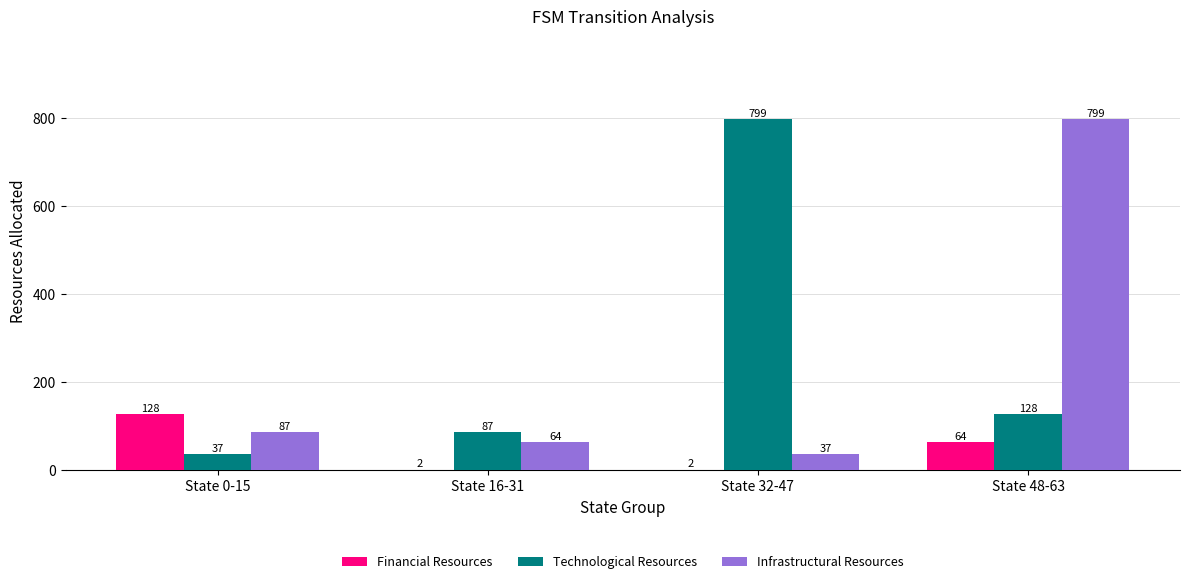

Is the value of Technological Resources at State 32-47 greater than the value of Financial Resources at State 16-31?

Yes